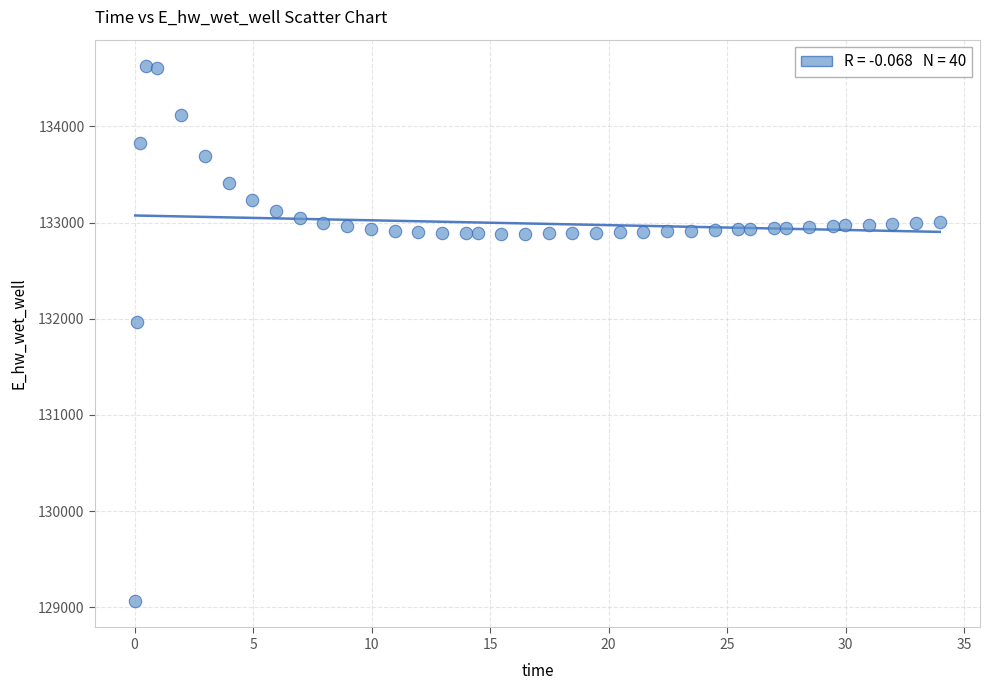

What Y value in the scatter plot is closest to 131845?

131967.4